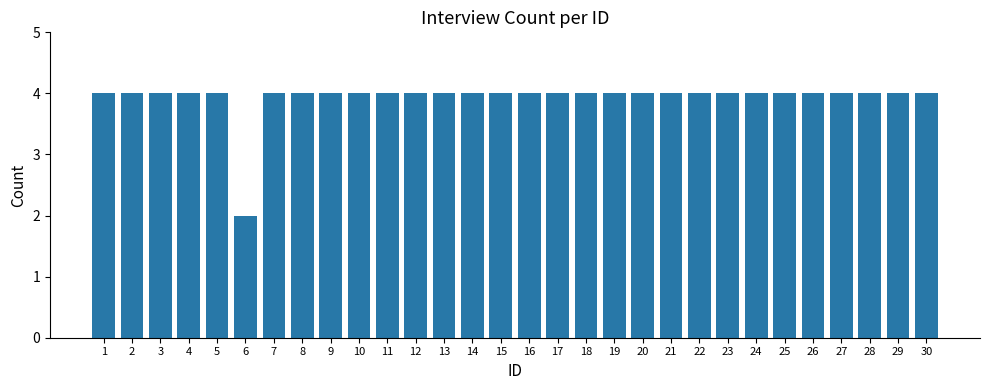

How many values are between 4 and 5?

29